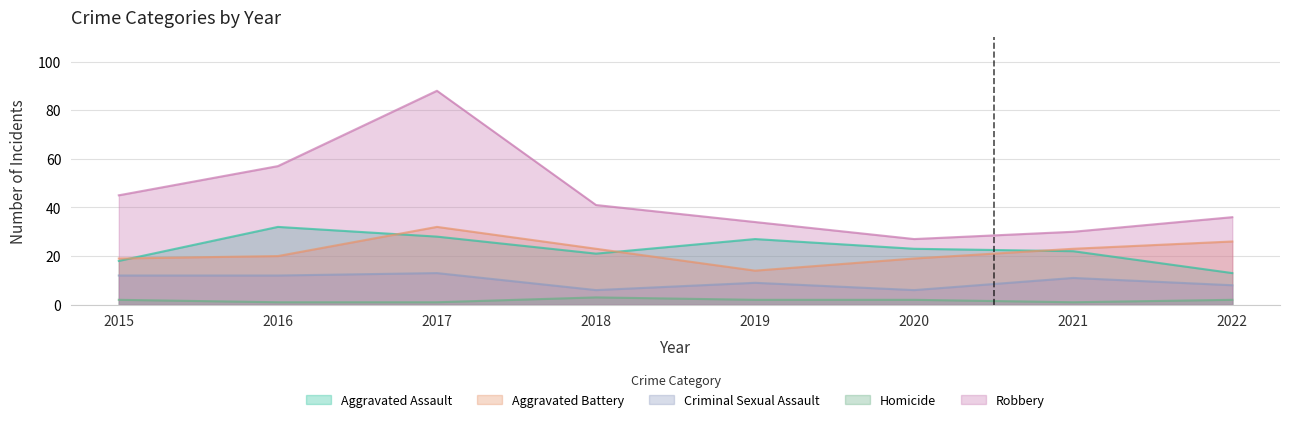

True or false: Homicide and Aggravated Battery cross at least once.

False